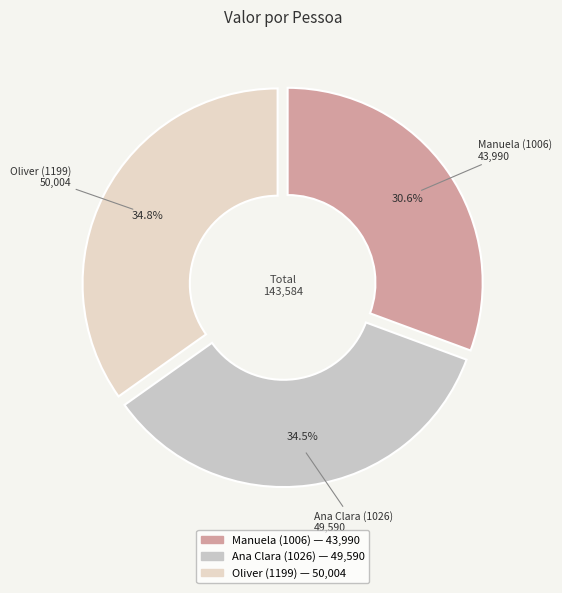

The Oliver (1199) slice represents 35% of the pie. True or false?

True